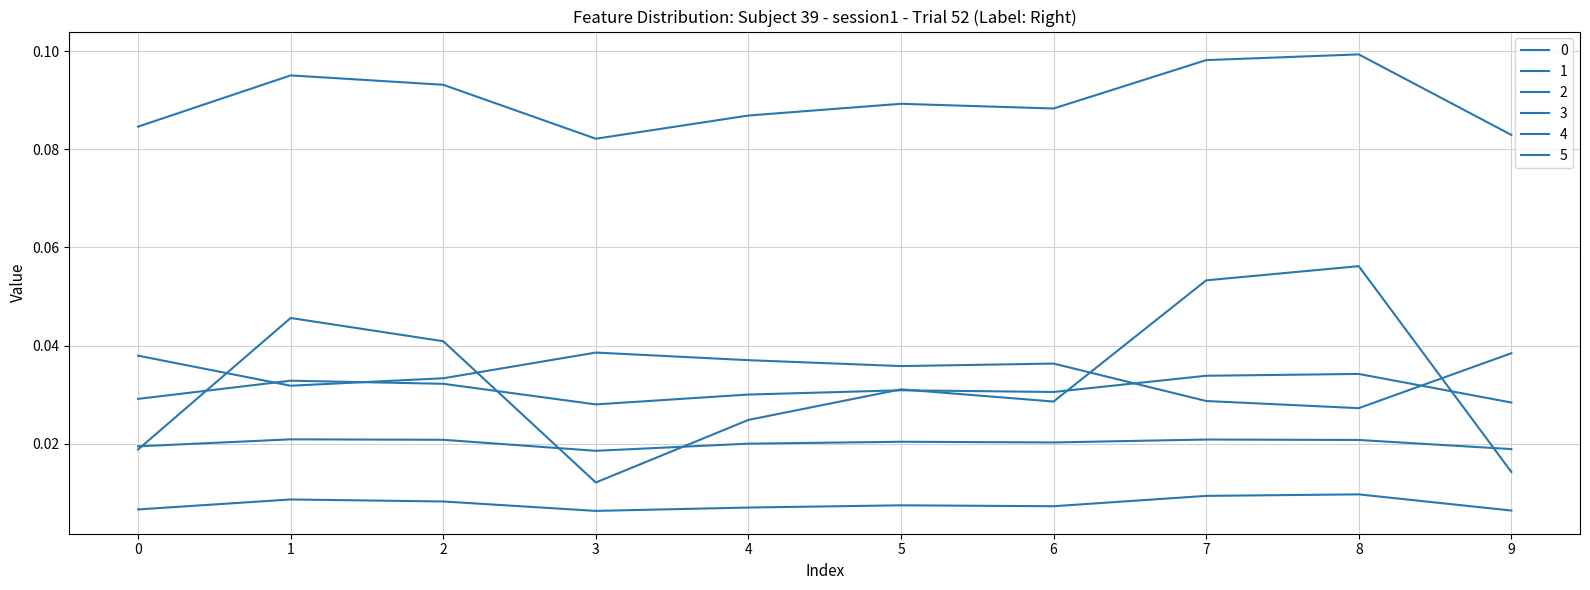

How many times do 3 and 4 cross each other?

4